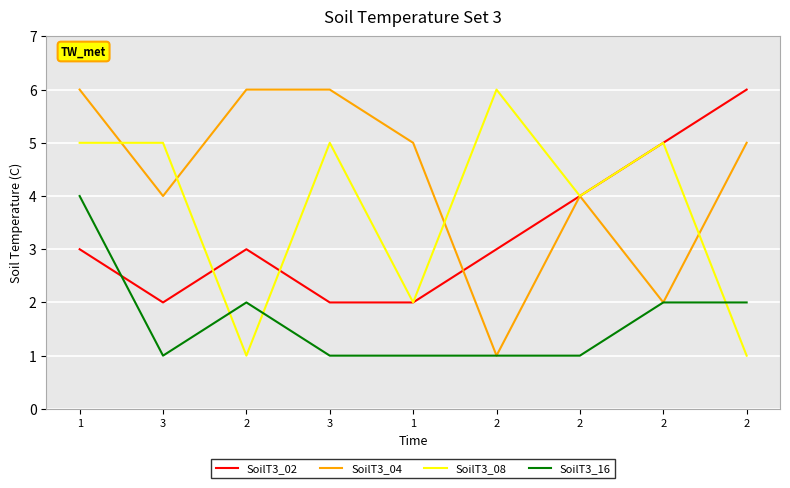

Count the number of data series in this chart.

4